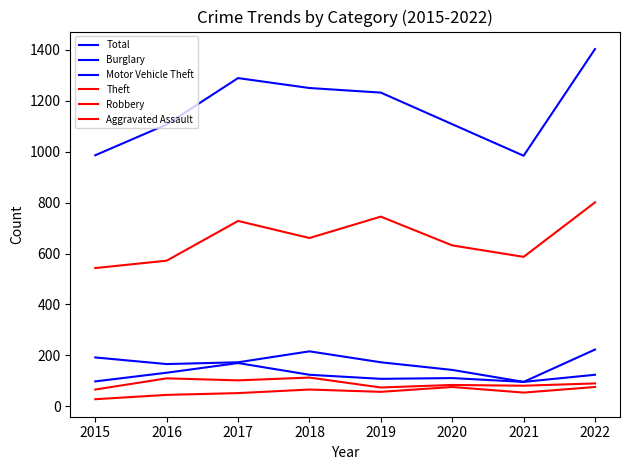

What is the value of the Aggravated Assault point at the 7th from the left?

54